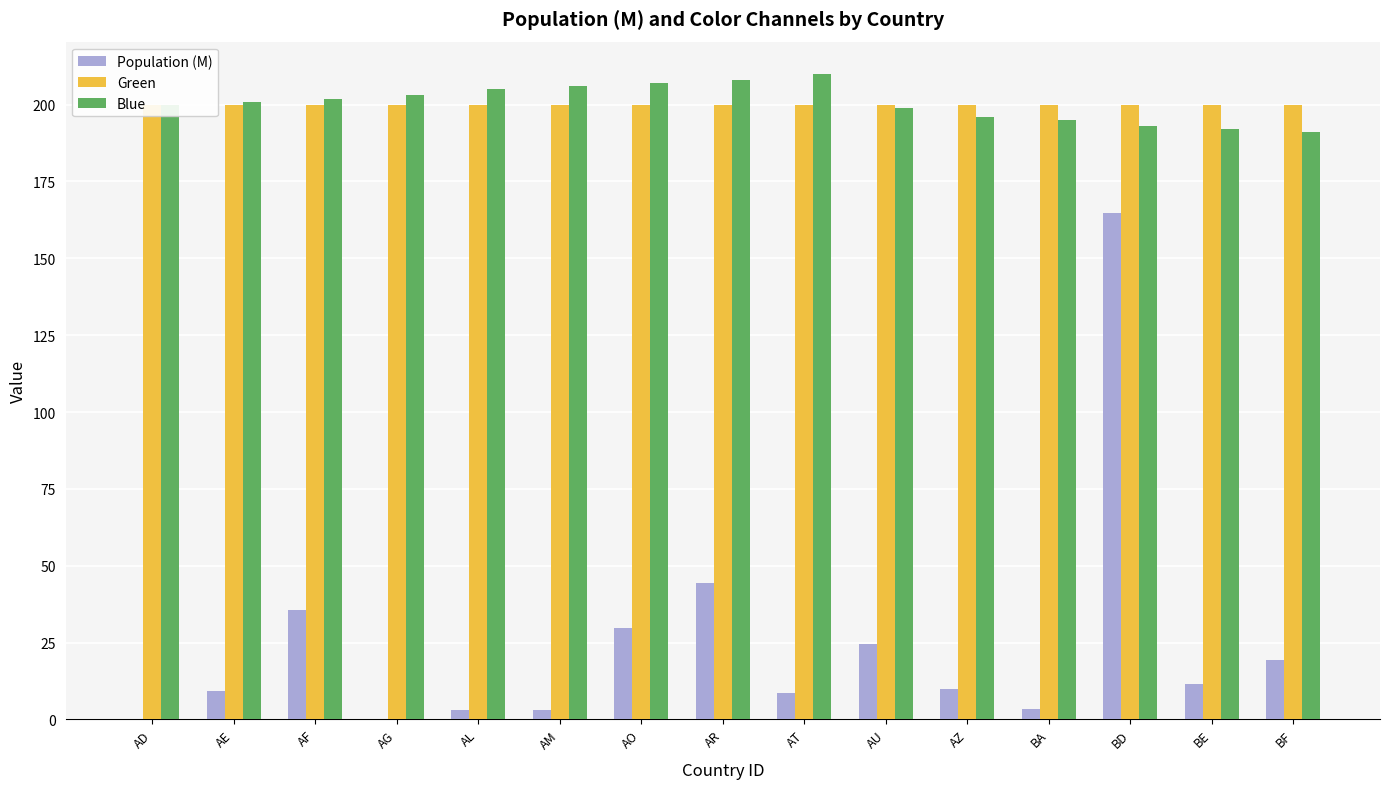

What is the average value of the Green series?

200.0